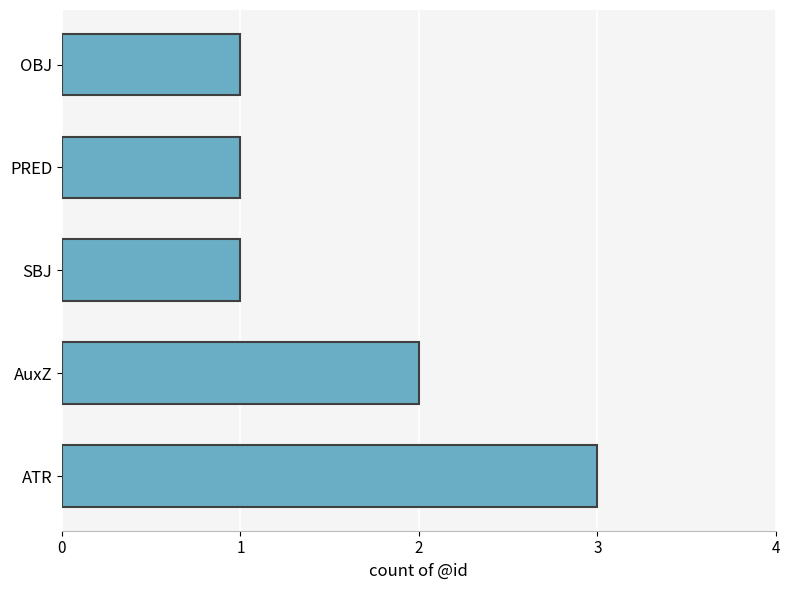

Reading bottom to top, transcribe all the data shown in this chart.

ATR=3	AuxZ=2	SBJ=1	PRED=1	OBJ=1